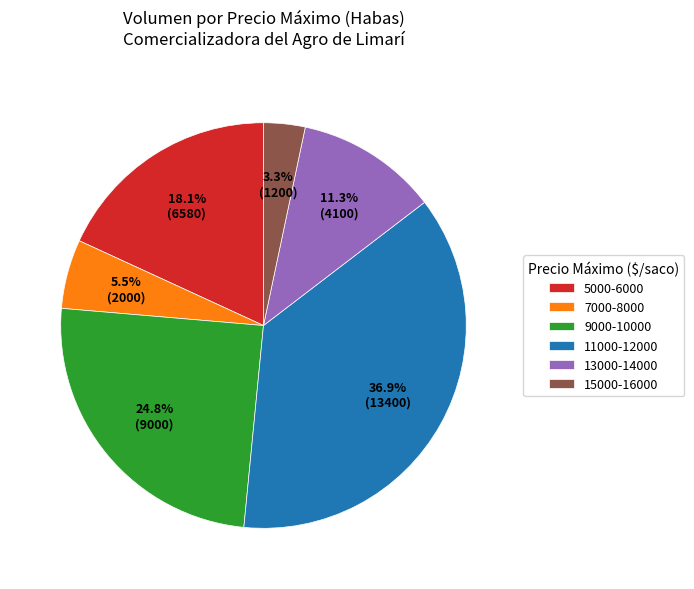

Count the number of slices in the pie.

6